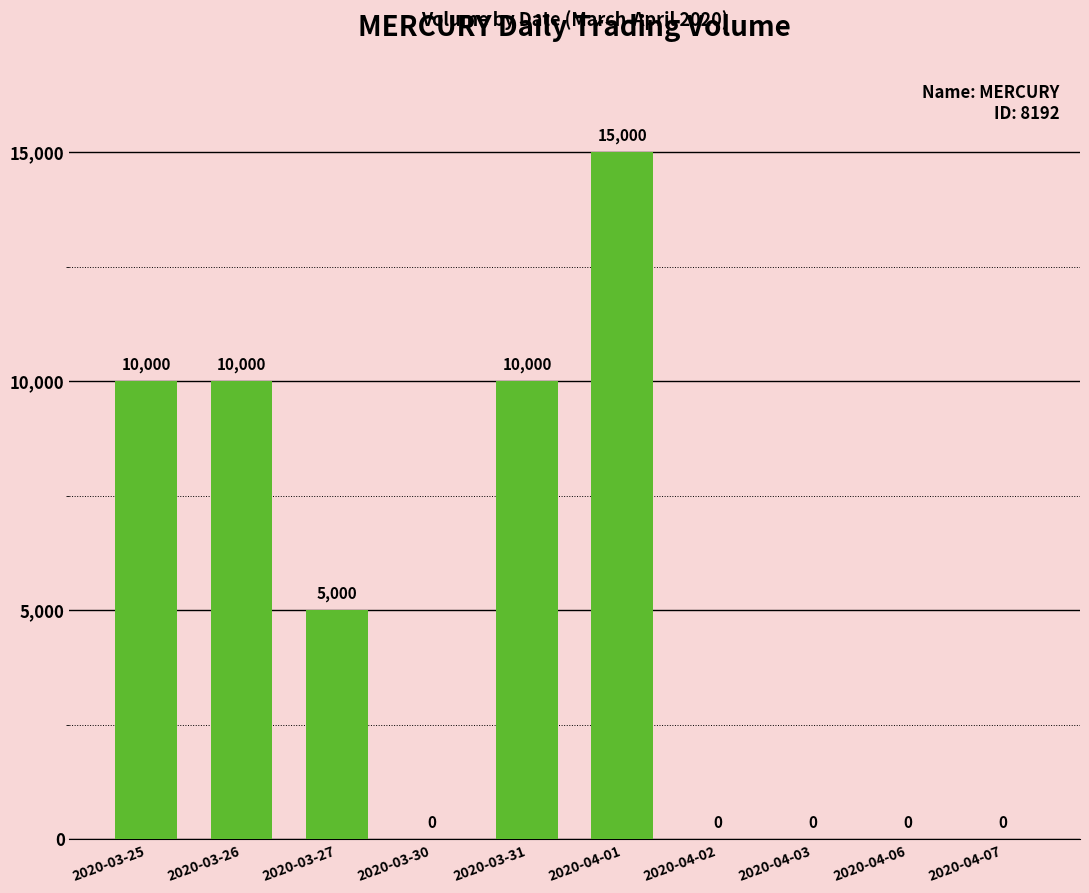

How many values are above zero?

5